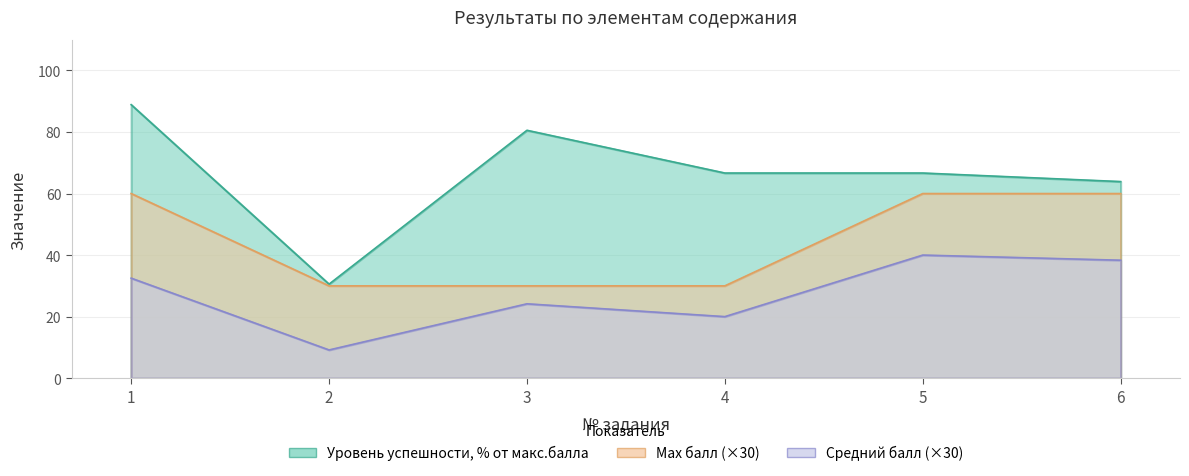

Is it true that Уровень успешности, % от макс.балла equals 104.9 at 6?

False